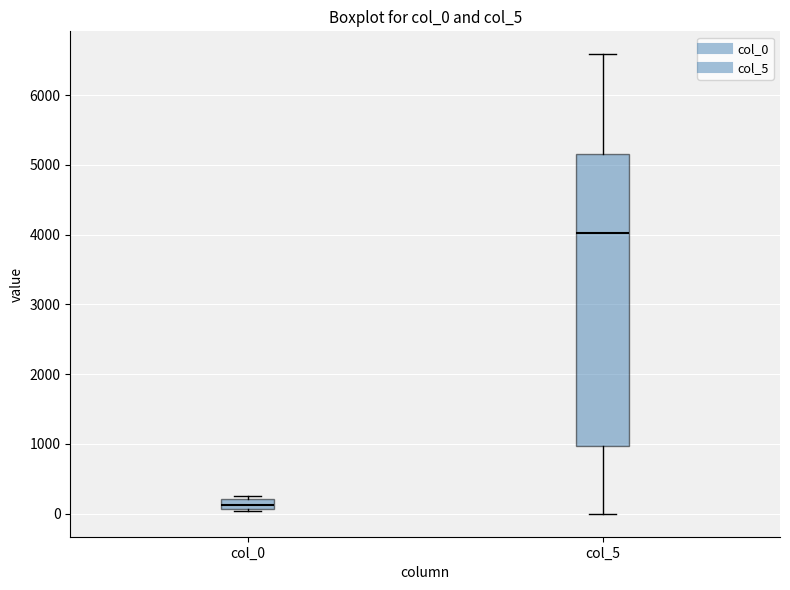

Comparing the boxes themselves (not the whiskers), which one is the tallest?

col_5